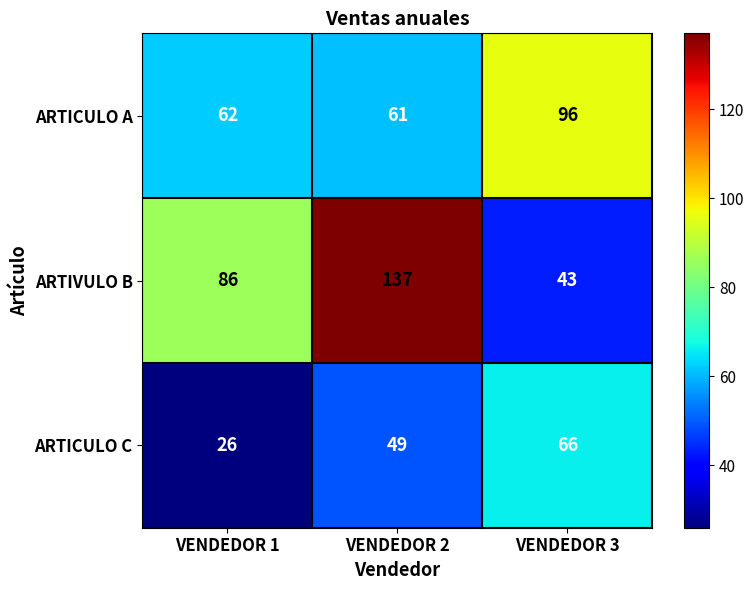

List the series in order of their overall mean, lowest first.

ARTICULO C, ARTICULO A, ARTIVULO B